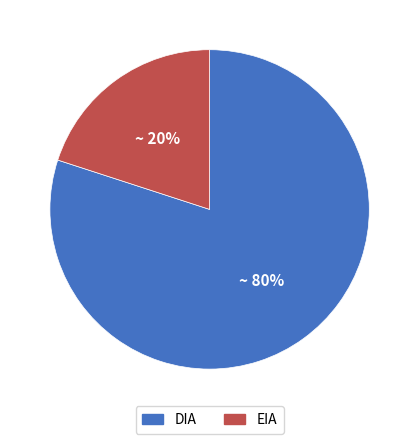

The EIA slice represents 32% of the pie. True or false?

False